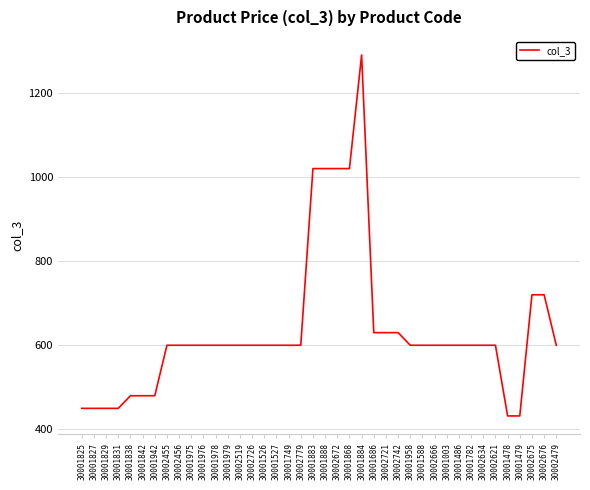

What is the ratio of the value at 30001942 to the value at 30002634?

0.8